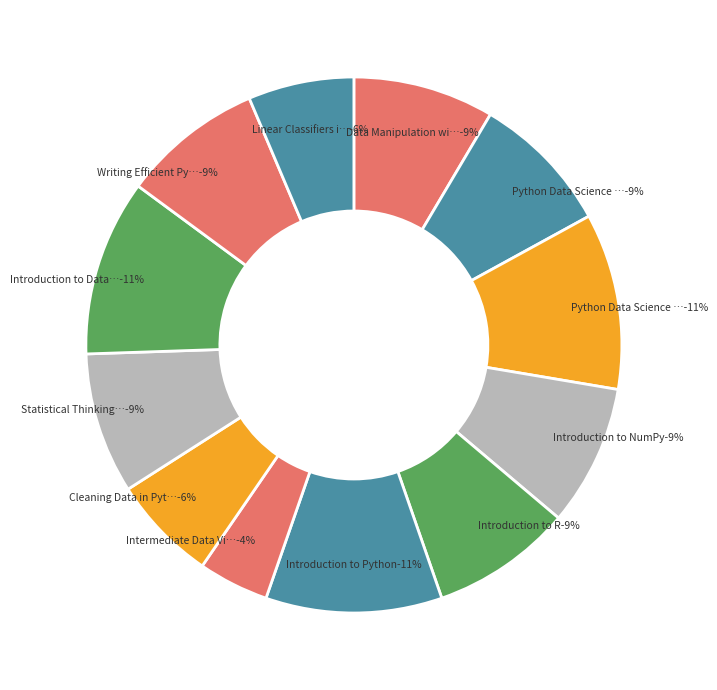

How many slices are in this pie chart?

12